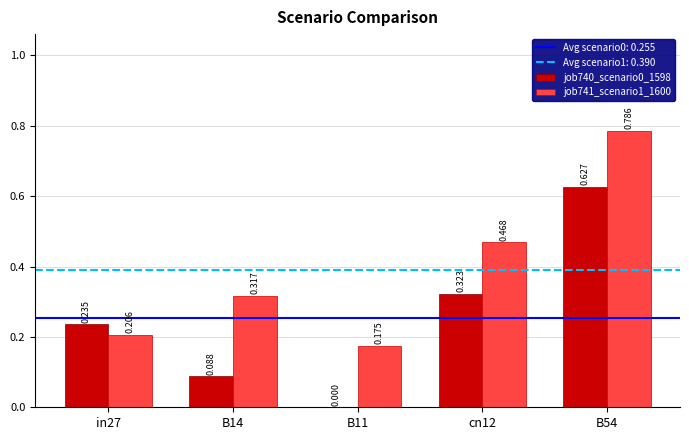

Between in27 and B54, which series saw the biggest shift?

job741_scenario1_1600